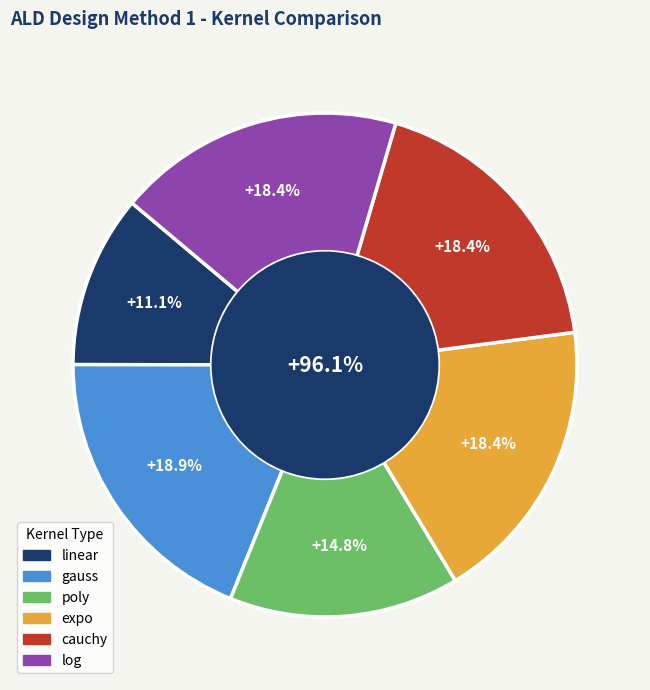

Is it true that cauchy is 25% of the pie?

False